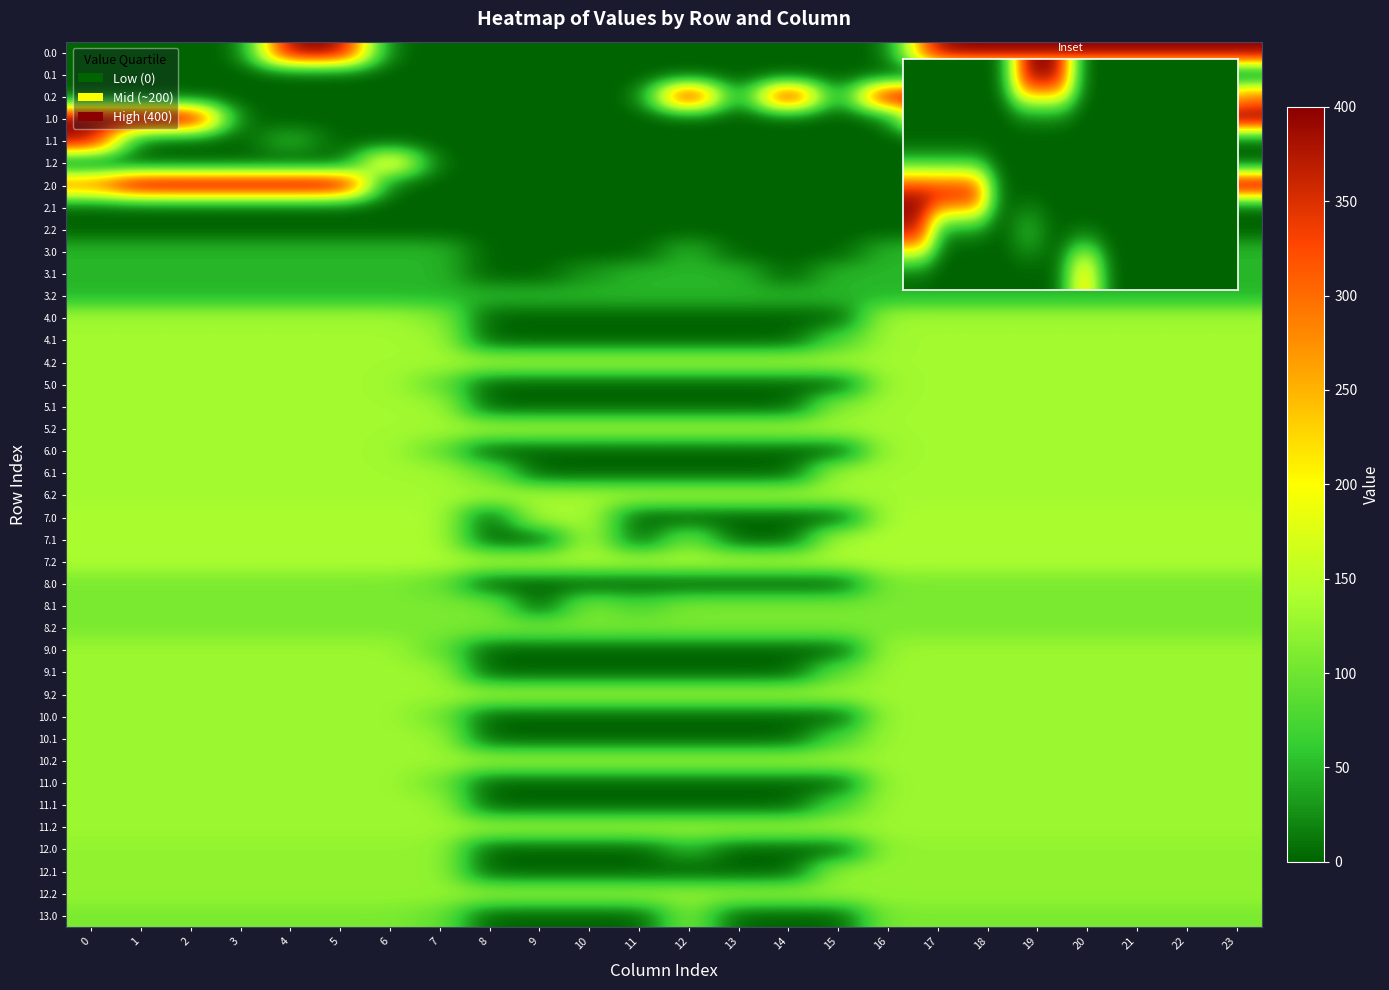

Reading left to right, transcribe all the data shown in this chart.

row_0: 0=0.0	1=0.0	2=0.0	3=0.0	4=400.0	5=400.0	6=0.0	7=0.0	8=0.0	9=0.0	10=0.0	11=0.0	12=0.0	13=0.0	14=0.0	15=0.0	16=0.0	17=400.0	18=400.0	19=400.0	20=400.0	21=400.0	22=400.0	23=400.0
row_1: 0=0.0	1=0.0	2=0.0	3=0.0	4=0.0	5=0.0	6=0.0	7=0.0	8=0.0	9=0.0	10=0.0	11=0.0	12=0.0	13=0.0	14=0.0	15=0.0	16=0.0	17=0.0	18=0.0	19=0.0	20=0.0	21=0.0	22=0.0	23=0.0
row_2: 0=0.0	1=0.0	2=0.0	3=0.0	4=0.0	5=0.0	6=0.0	7=0.0	8=0.0	9=0.0	10=0.0	11=0.0	12=400.0	13=0.0	14=400.0	15=0.0	16=400.0	17=351.0	18=207.2	19=0.0	20=173.9	21=0.0	22=0.0	23=287.5
row_3: 0=400.0	1=400.0	2=400.0	3=0.0	4=0.0	5=0.0	6=0.0	7=0.0	8=0.0	9=0.0	10=0.0	11=0.0	12=0.0	13=0.0	14=0.0	15=0.0	16=0.0	17=400.0	18=371.3	19=400.0	20=400.0	21=400.0	22=400.0	23=400.0
row_4: 0=384.6	1=0.0	2=0.0	3=0.0	4=48.5	5=0.0	6=0.0	7=0.0	8=0.0	9=0.0	10=0.0	11=0.0	12=0.0	13=0.0	14=0.0	15=0.0	16=0.0	17=0.0	18=0.0	19=0.0	20=0.0	21=0.0	22=0.0	23=0.0
row_5: 0=0.0	1=0.0	2=0.0	3=0.0	4=0.0	5=0.0	6=223.0	7=0.0	8=0.0	9=0.0	10=0.0	11=0.0	12=0.0	13=0.0	14=0.0	15=0.0	16=0.0	17=0.0	18=0.0	19=0.0	20=0.0	21=0.0	22=0.0	23=0.0
row_6: 0=285.9	1=400.0	2=400.0	3=400.0	4=400.0	5=400.0	6=0.0	7=0.0	8=0.0	9=0.0	10=0.0	11=0.0	12=0.0	13=0.0	14=0.0	15=0.0	16=0.0	17=0.0	18=400.0	19=400.0	20=0.0	21=400.0	22=383.3	23=400.0
row_7: 0=0.0	1=0.0	2=0.0	3=0.0	4=0.0	5=0.0	6=0.0	7=0.0	8=0.0	9=0.0	10=0.0	11=0.0	12=0.0	13=0.0	14=0.0	15=0.0	16=0.0	17=0.0	18=0.0	19=0.0	20=0.0	21=0.0	22=0.0	23=0.0
row_8: 0=0.0	1=0.0	2=0.0	3=0.0	4=0.0	5=0.0	6=0.0	7=0.0	8=0.0	9=0.0	10=0.0	11=0.0	12=0.0	13=0.0	14=0.0	15=0.0	16=0.0	17=0.0	18=0.0	19=0.0	20=0.0	21=0.0	22=0.0	23=0.0
row_9: 0=48.0	1=48.0	2=48.0	3=48.0	4=48.0	5=48.0	6=48.0	7=48.0	8=0.0	9=0.0	10=0.0	11=0.0	12=48.0	13=0.0	14=0.0	15=0.0	16=48.0	17=48.0	18=48.0	19=48.0	20=48.0	21=48.0	22=48.0	23=48.0
row_10: 0=48.0	1=48.0	2=48.0	3=48.0	4=48.0	5=48.0	6=48.0	7=48.0	8=0.0	9=0.0	10=29.4	11=48.0	12=48.0	13=48.0	14=0.0	15=48.0	16=48.0	17=48.0	18=48.0	19=48.0	20=48.0	21=48.0	22=48.0	23=48.0
row_11: 0=48.0	1=48.0	2=48.0	3=48.0	4=48.0	5=48.0	6=48.0	7=48.0	8=48.0	9=48.0	10=48.0	11=48.0	12=48.0	13=48.0	14=48.0	15=48.0	16=48.0	17=48.0	18=48.0	19=48.0	20=48.0	21=48.0	22=48.0	23=48.0
row_12: 0=133.0	1=133.0	2=133.0	3=133.0	4=133.0	5=133.0	6=133.0	7=116.5	8=0.0	9=0.0	10=0.0	11=0.0	12=0.0	13=0.0	14=0.0	15=0.0	16=133.0	17=133.0	18=133.0	19=133.0	20=133.0	21=133.0	22=133.0	23=133.0
row_13: 0=133.0	1=133.0	2=133.0	3=133.0	4=133.0	5=133.0	6=133.0	7=133.0	8=0.0	9=0.0	10=0.0	11=0.0	12=0.0	13=0.0	14=0.0	15=74.0	16=133.0	17=133.0	18=133.0	19=133.0	20=133.0	21=133.0	22=133.0	23=133.0
row_14: 0=133.0	1=133.0	2=133.0	3=133.0	4=133.0	5=133.0	6=133.0	7=133.0	8=133.0	9=133.0	10=133.0	11=133.0	12=133.0	13=133.0	14=133.0	15=133.0	16=133.0	17=133.0	18=133.0	19=133.0	20=133.0	21=133.0	22=133.0	23=133.0
row_15: 0=133.0	1=133.0	2=133.0	3=133.0	4=133.0	5=133.0	6=133.0	7=94.1	8=0.0	9=0.0	10=0.0	11=0.0	12=0.0	13=0.0	14=0.0	15=0.0	16=133.0	17=133.0	18=133.0	19=133.0	20=133.0	21=133.0	22=133.0	23=133.0
row_16: 0=133.0	1=133.0	2=133.0	3=133.0	4=133.0	5=133.0	6=133.0	7=133.0	8=0.0	9=0.0	10=0.0	11=0.0	12=0.0	13=0.0	14=0.0	15=116.0	16=133.0	17=133.0	18=133.0	19=133.0	20=133.0	21=133.0	22=133.0	23=133.0
row_17: 0=133.0	1=133.0	2=133.0	3=133.0	4=133.0	5=133.0	6=133.0	7=133.0	8=133.0	9=133.0	10=133.0	11=133.0	12=133.0	13=133.0	14=133.0	15=133.0	16=133.0	17=133.0	18=133.0	19=133.0	20=133.0	21=133.0	22=133.0	23=133.0
row_18: 0=133.0	1=133.0	2=133.0	3=133.0	4=133.0	5=133.0	6=133.0	7=94.1	8=0.0	9=0.0	10=0.0	11=0.0	12=0.0	13=0.0	14=0.0	15=0.0	16=133.0	17=133.0	18=133.0	19=133.0	20=133.0	21=133.0	22=133.0	23=133.0
row_19: 0=133.0	1=133.0	2=133.0	3=133.0	4=133.0	5=133.0	6=133.0	7=133.0	8=96.2	9=0.0	10=0.0	11=0.0	12=0.0	13=0.0	14=0.0	15=133.0	16=133.0	17=133.0	18=133.0	19=133.0	20=133.0	21=133.0	22=133.0	23=133.0
row_20: 0=133.0	1=133.0	2=133.0	3=133.0	4=133.0	5=133.0	6=133.0	7=133.0	8=133.0	9=133.0	10=133.0	11=133.0	12=133.0	13=133.0	14=133.0	15=133.0	16=133.0	17=133.0	18=133.0	19=133.0	20=133.0	21=133.0	22=133.0	23=133.0
row_21: 0=139.0	1=139.0	2=139.0	3=139.0	4=139.0	5=139.0	6=139.0	7=139.0	8=0.0	9=139.0	10=139.0	11=0.0	12=0.0	13=0.0	14=0.0	15=0.0	16=139.0	17=139.0	18=139.0	19=139.0	20=139.0	21=139.0	22=139.0	23=139.0
row_22: 0=139.0	1=139.0	2=139.0	3=139.0	4=139.0	5=139.0	6=139.0	7=139.0	8=0.0	9=0.0	10=139.0	11=0.0	12=102.3	13=0.0	14=0.0	15=139.0	16=139.0	17=139.0	18=139.0	19=139.0	20=139.0	21=139.0	22=139.0	23=139.0
row_23: 0=139.0	1=139.0	2=139.0	3=139.0	4=139.0	5=139.0	6=139.0	7=139.0	8=139.0	9=139.0	10=139.0	11=139.0	12=139.0	13=139.0	14=139.0	15=139.0	16=139.0	17=139.0	18=139.0	19=139.0	20=139.0	21=139.0	22=139.0	23=139.0
row_24: 0=107.0	1=107.0	2=107.0	3=107.0	4=107.0	5=107.0	6=107.0	7=94.1	8=0.0	9=0.0	10=0.0	11=0.0	12=0.0	13=0.0	14=0.0	15=0.0	16=107.0	17=107.0	18=107.0	19=107.0	20=107.0	21=107.0	22=107.0	23=107.0
row_25: 0=107.0	1=107.0	2=107.0	3=107.0	4=107.0	5=107.0	6=107.0	7=107.0	8=107.0	9=0.0	10=107.0	11=76.7	12=107.0	13=107.0	14=107.0	15=107.0	16=107.0	17=107.0	18=107.0	19=107.0	20=107.0	21=107.0	22=107.0	23=107.0
row_26: 0=107.0	1=107.0	2=107.0	3=107.0	4=107.0	5=107.0	6=107.0	7=107.0	8=107.0	9=107.0	10=107.0	11=107.0	12=107.0	13=107.0	14=107.0	15=107.0	16=107.0	17=107.0	18=107.0	19=107.0	20=107.0	21=107.0	22=107.0	23=107.0
row_27: 0=129.0	1=129.0	2=129.0	3=129.0	4=129.0	5=129.0	6=129.0	7=94.1	8=0.0	9=0.0	10=0.0	11=0.0	12=0.0	13=0.0	14=0.0	15=0.0	16=129.0	17=129.0	18=129.0	19=129.0	20=129.0	21=129.0	22=129.0	23=129.0
row_28: 0=129.0	1=129.0	2=129.0	3=129.0	4=129.0	5=129.0	6=129.0	7=129.0	8=0.0	9=0.0	10=0.0	11=0.0	12=0.0	13=0.0	14=0.0	15=90.0	16=129.0	17=129.0	18=129.0	19=129.0	20=129.0	21=129.0	22=129.0	23=129.0
row_29: 0=129.0	1=129.0	2=129.0	3=129.0	4=129.0	5=129.0	6=129.0	7=129.0	8=129.0	9=129.0	10=129.0	11=129.0	12=129.0	13=129.0	14=129.0	15=129.0	16=129.0	17=129.0	18=129.0	19=129.0	20=129.0	21=129.0	22=129.0	23=129.0
row_30: 0=129.0	1=129.0	2=129.0	3=129.0	4=129.0	5=129.0	6=129.0	7=102.7	8=0.0	9=0.0	10=0.0	11=0.0	12=0.0	13=0.0	14=0.0	15=0.0	16=129.0	17=129.0	18=129.0	19=129.0	20=129.0	21=129.0	22=129.0	23=129.0
row_31: 0=129.0	1=129.0	2=129.0	3=129.0	4=129.0	5=129.0	6=129.0	7=129.0	8=0.0	9=0.0	10=0.0	11=0.0	12=0.0	13=0.0	14=0.0	15=74.0	16=129.0	17=129.0	18=129.0	19=129.0	20=129.0	21=129.0	22=129.0	23=129.0
row_32: 0=129.0	1=129.0	2=129.0	3=129.0	4=129.0	5=129.0	6=129.0	7=129.0	8=129.0	9=129.0	10=129.0	11=129.0	12=129.0	13=129.0	14=129.0	15=129.0	16=129.0	17=129.0	18=129.0	19=129.0	20=129.0	21=129.0	22=129.0	23=129.0
row_33: 0=129.0	1=129.0	2=129.0	3=129.0	4=129.0	5=129.0	6=129.0	7=102.7	8=0.0	9=0.0	10=0.0	11=0.0	12=0.0	13=0.0	14=0.0	15=0.0	16=129.0	17=129.0	18=129.0	19=129.0	20=129.0	21=129.0	22=129.0	23=129.0
row_34: 0=129.0	1=129.0	2=129.0	3=129.0	4=129.0	5=129.0	6=129.0	7=129.0	8=0.0	9=0.0	10=0.0	11=0.0	12=0.0	13=0.0	14=0.0	15=74.0	16=129.0	17=129.0	18=129.0	19=129.0	20=129.0	21=129.0	22=129.0	23=129.0
row_35: 0=129.0	1=129.0	2=129.0	3=129.0	4=129.0	5=129.0	6=129.0	7=129.0	8=129.0	9=129.0	10=129.0	11=129.0	12=129.0	13=129.0	14=129.0	15=129.0	16=129.0	17=129.0	18=129.0	19=129.0	20=129.0	21=129.0	22=129.0	23=129.0
row_36: 0=123.0	1=123.0	2=123.0	3=123.0	4=123.0	5=123.0	6=123.0	7=123.0	8=0.0	9=0.0	10=0.0	11=0.0	12=45.8	13=0.0	14=0.0	15=0.0	16=123.0	17=123.0	18=123.0	19=123.0	20=123.0	21=123.0	22=123.0	23=123.0
row_37: 0=123.0	1=123.0	2=123.0	3=123.0	4=123.0	5=123.0	6=123.0	7=123.0	8=0.0	9=0.0	10=0.0	11=0.0	12=0.0	13=0.0	14=0.0	15=123.0	16=123.0	17=123.0	18=123.0	19=123.0	20=123.0	21=123.0	22=123.0	23=123.0
row_38: 0=123.0	1=123.0	2=123.0	3=123.0	4=123.0	5=123.0	6=123.0	7=123.0	8=123.0	9=123.0	10=123.0	11=123.0	12=123.0	13=123.0	14=123.0	15=123.0	16=123.0	17=123.0	18=123.0	19=123.0	20=123.0	21=123.0	22=123.0	23=123.0
row_39: 0=107.0	1=107.0	2=107.0	3=107.0	4=107.0	5=107.0	6=107.0	7=94.1	8=0.0	9=0.0	10=0.0	11=0.0	12=107.0	13=0.0	14=0.0	15=0.0	16=107.0	17=107.0	18=107.0	19=107.0	20=107.0	21=107.0	22=107.0	23=107.0